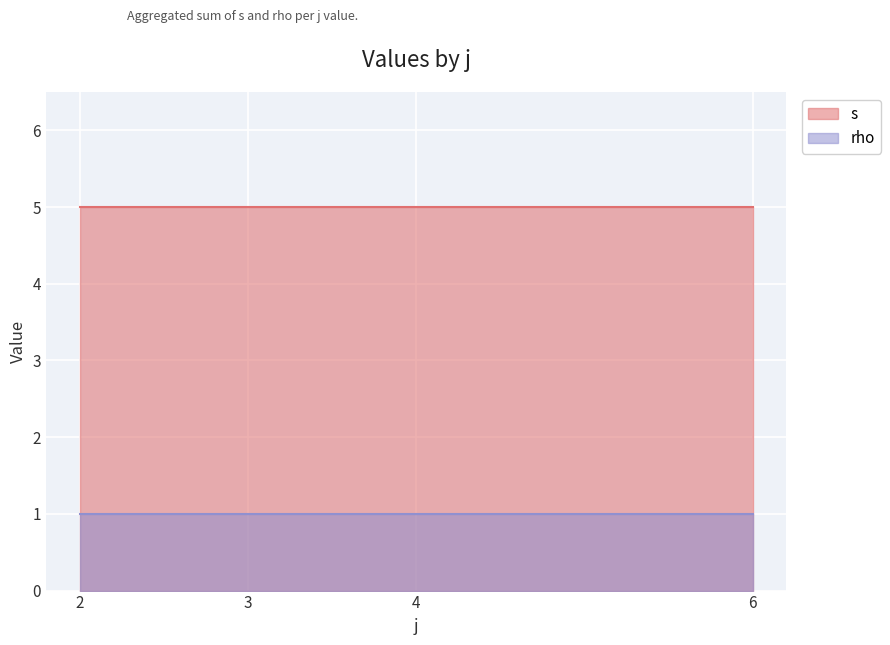

Is the value of rho at 6 greater than the value of s at 4?

No